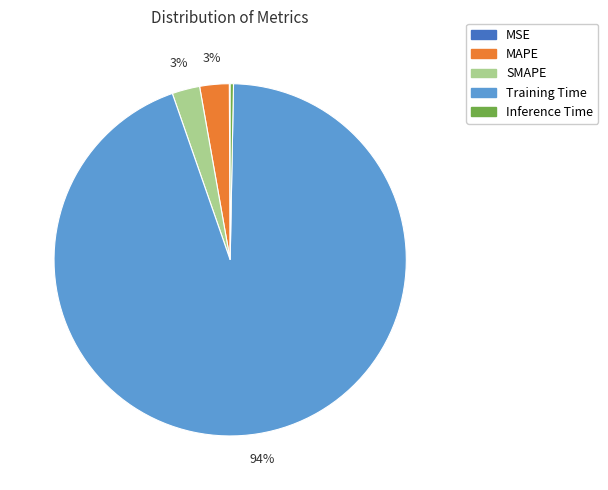

Which slice represents more than half of the pie?

Training Time